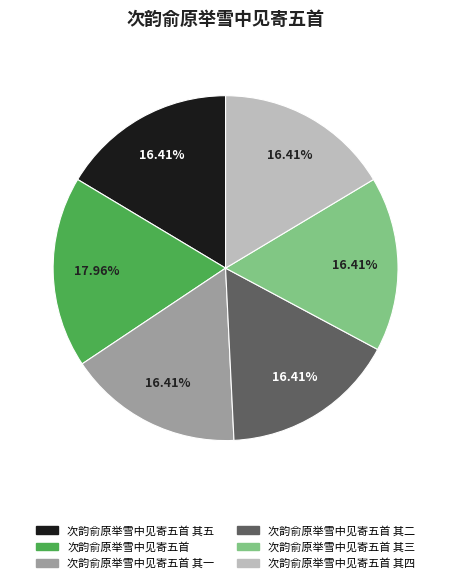

Count the number of slices in the pie.

6